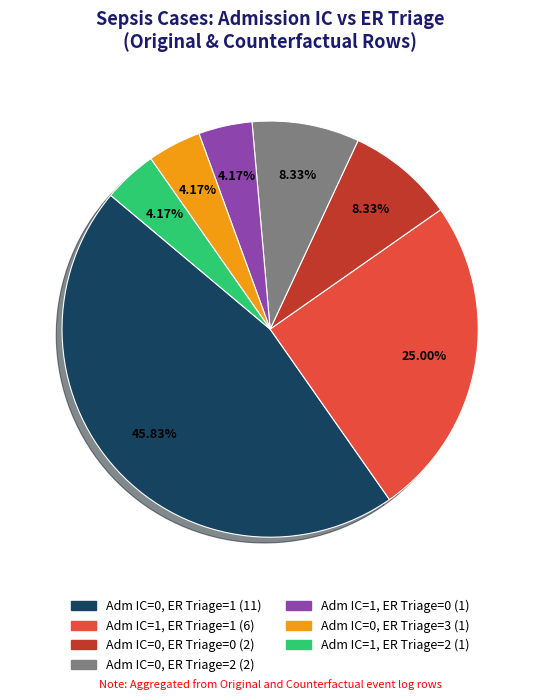

Is there any slice that represents more than half of the pie?

No